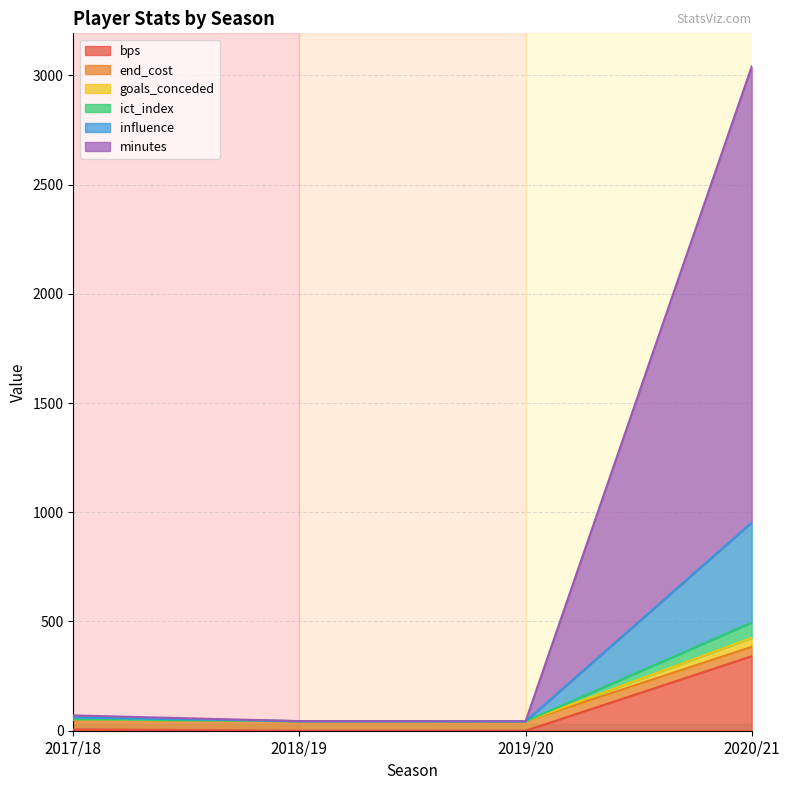

How many lines are shown in the chart?

6